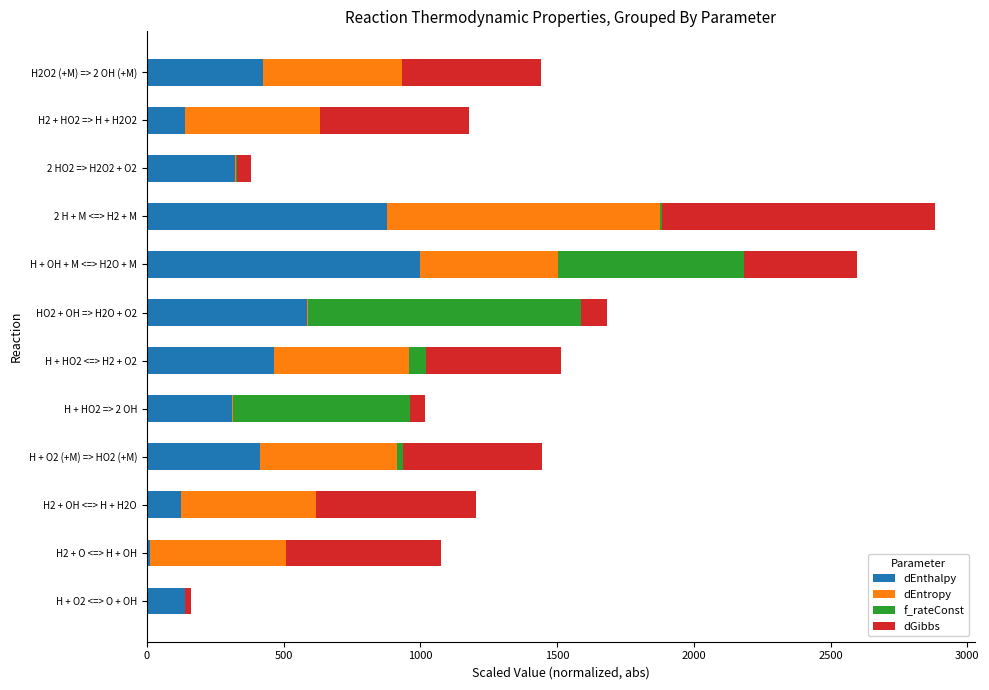

The value of dEnthalpy at H + HO2 <=> H2 + O2 is 463.5. True or false?

True